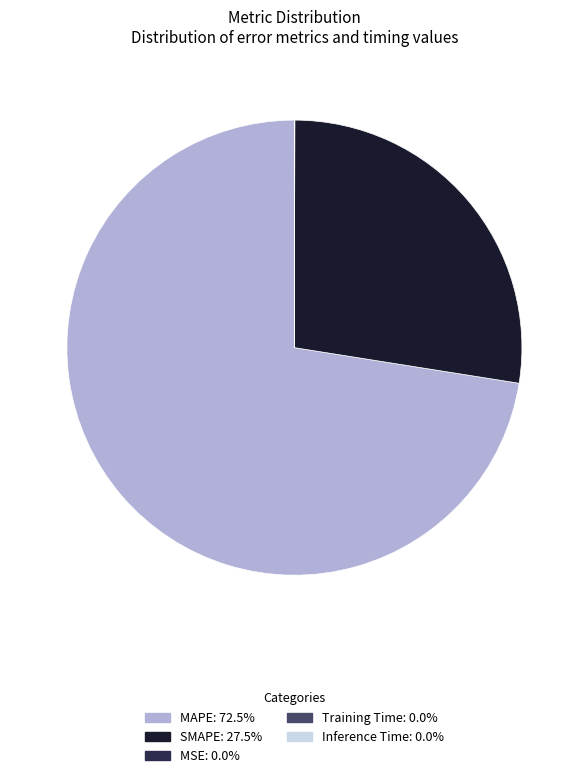

Does MAPE account for over 50% of the chart?

Yes